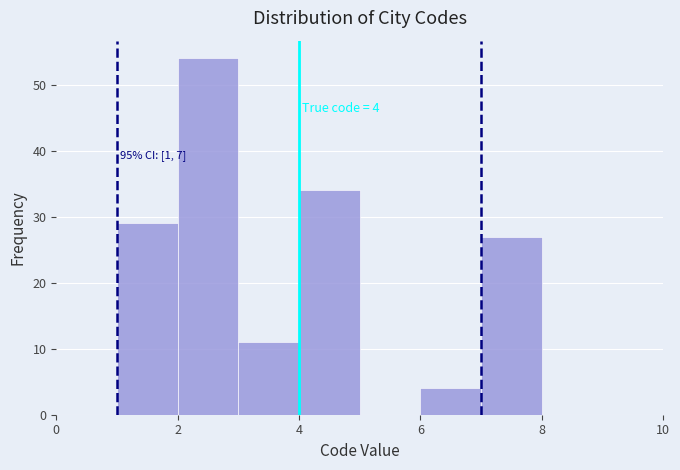

Which range on the x-axis has the tallest bar?

2 to 3